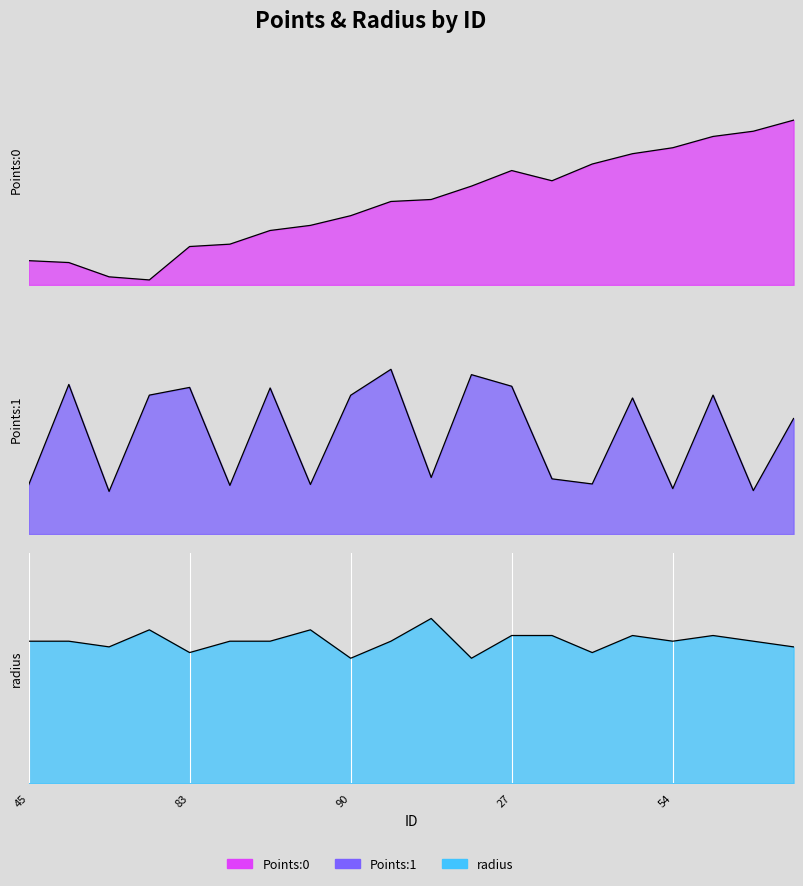

What is the label of the 15th point from the right?

48